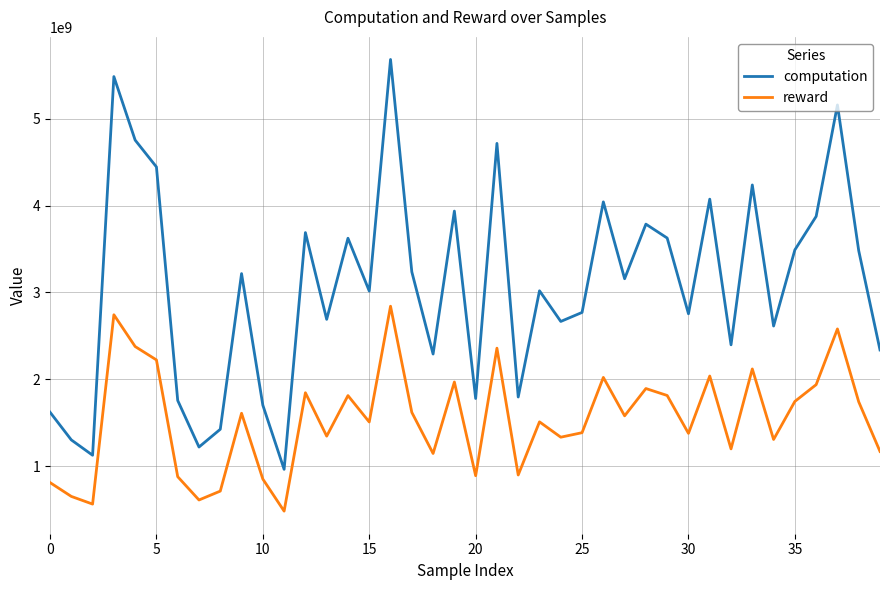

List the series in order of their overall mean, highest first.

computation, reward